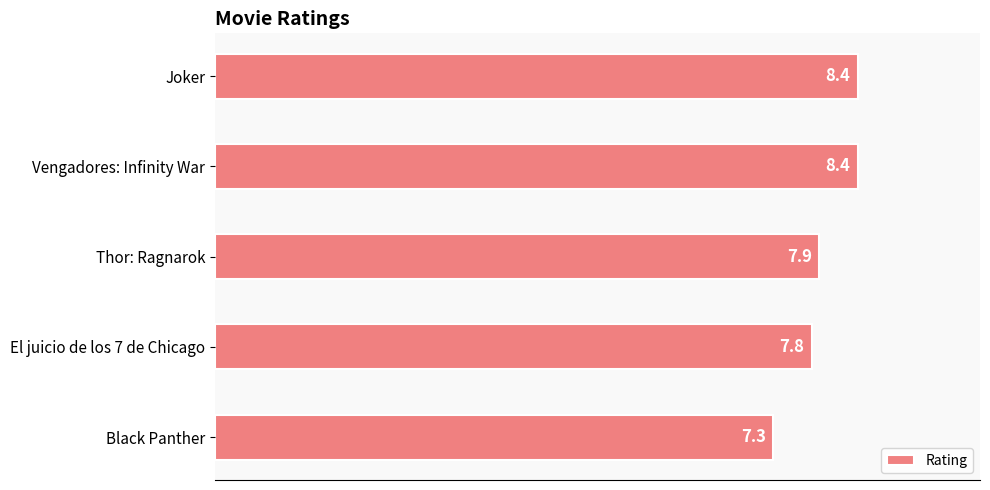

What is the approximate value at Thor: Ragnarok?

7.9